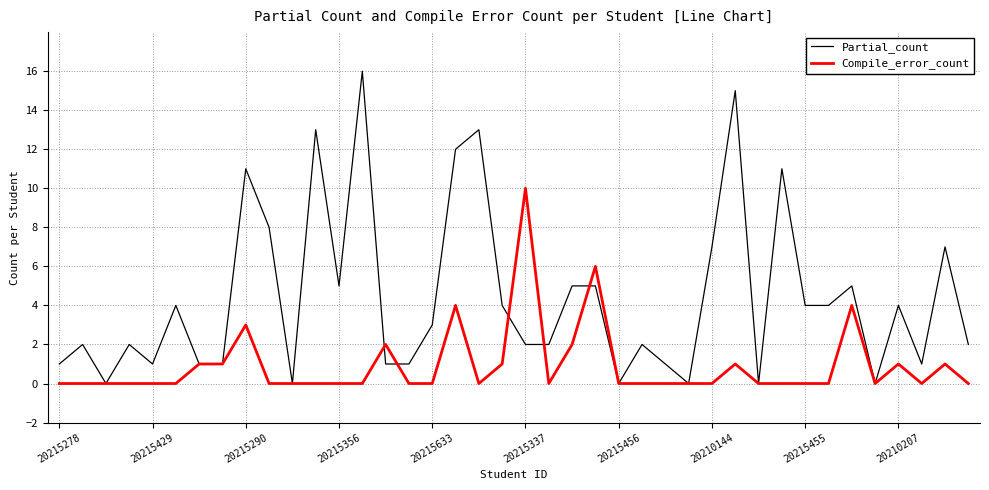

What is the sum of all Partial_count values?

176